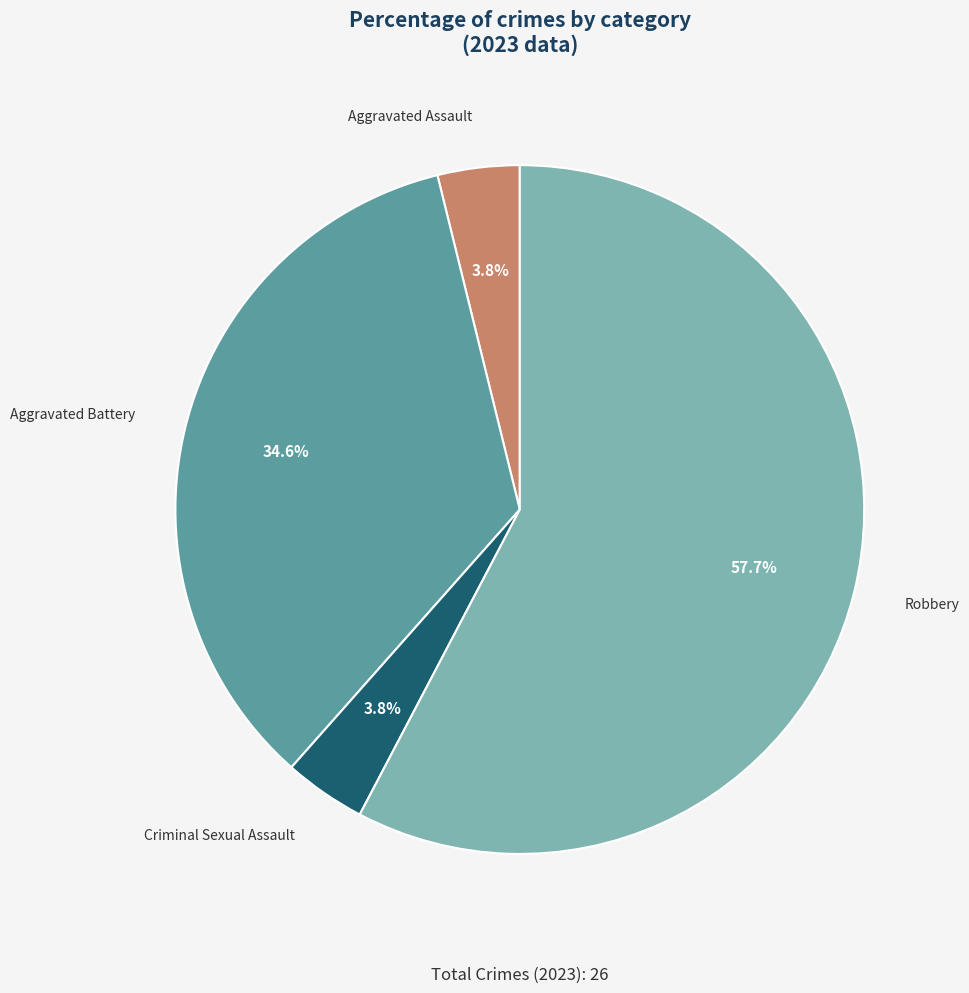

Does any single category account for the majority?

Yes